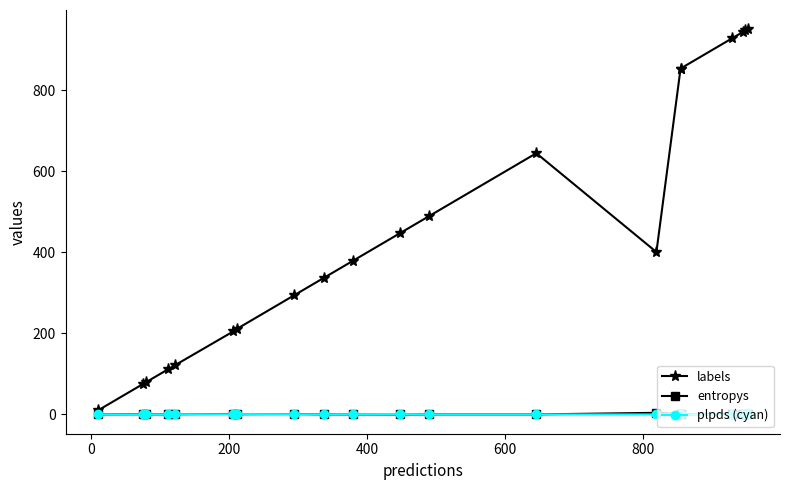

What is the sum of all labels values?

9289.0